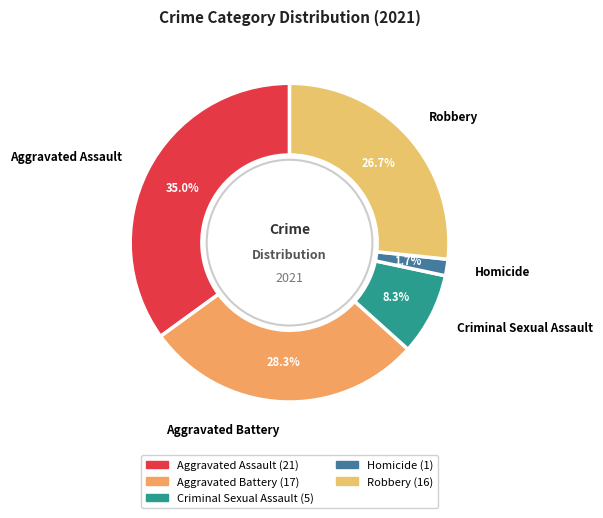

Which slice is the largest?

Aggravated Assault